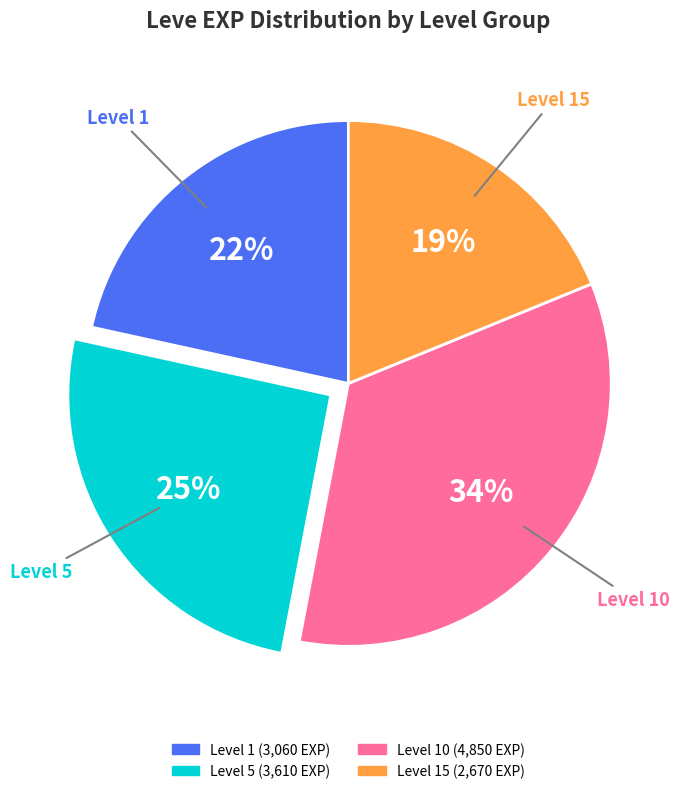

To the nearest percent, what is the difference between the largest and smallest slice percentages?

15%